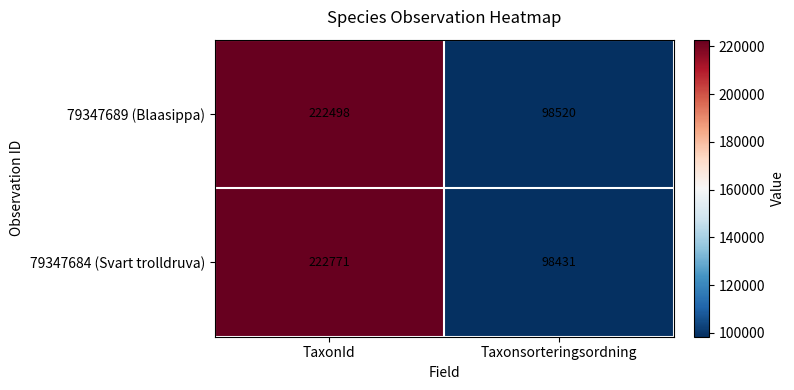

At how many categories does at least one series exceed 106405?

1